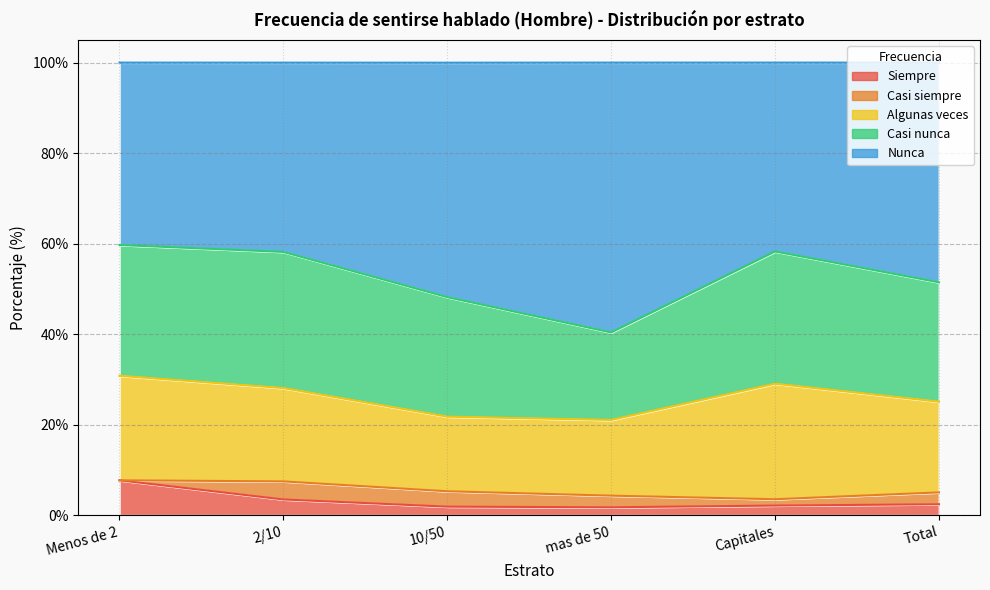

Where is Siempre nearest to the value 4?

2/10